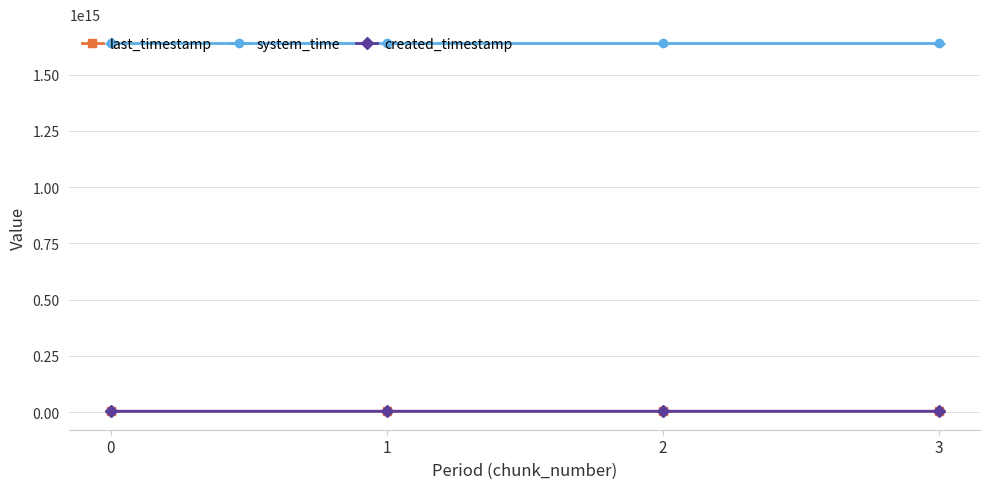

The system_time series shows 1638696836828231 at 0. True or false?

True